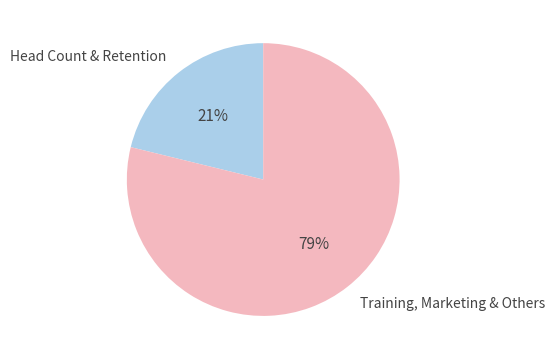

Between Head Count & Retention and Training, Marketing & Others, which is larger?

Training, Marketing & Others